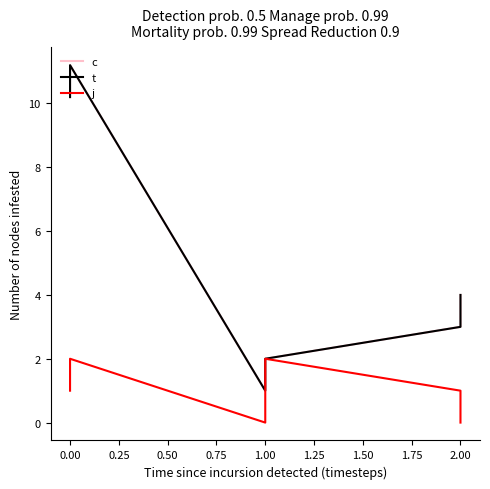

What is the sum of the j values at 0.00 and 2.00?

3.0